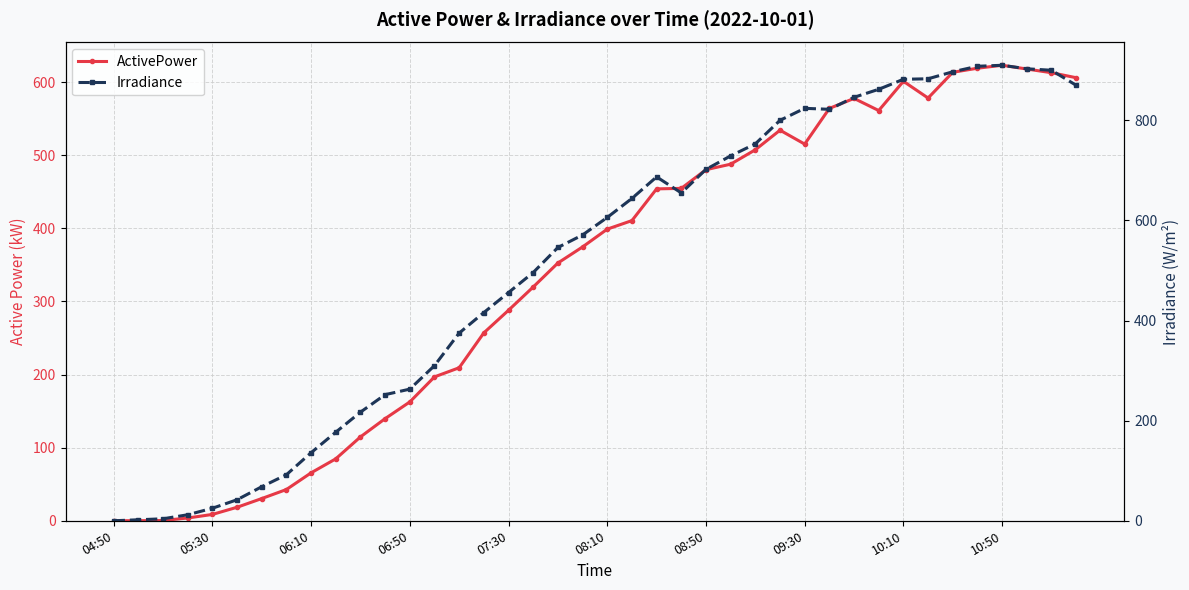

How many values in the Irradiance series are below 606?

20